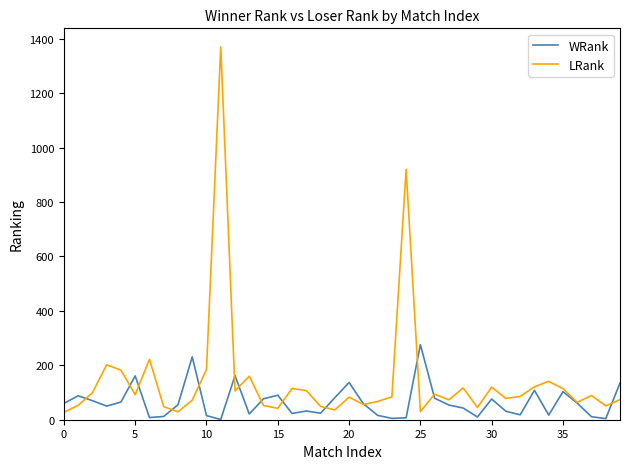

Which series has the largest total across all categories?

LRank